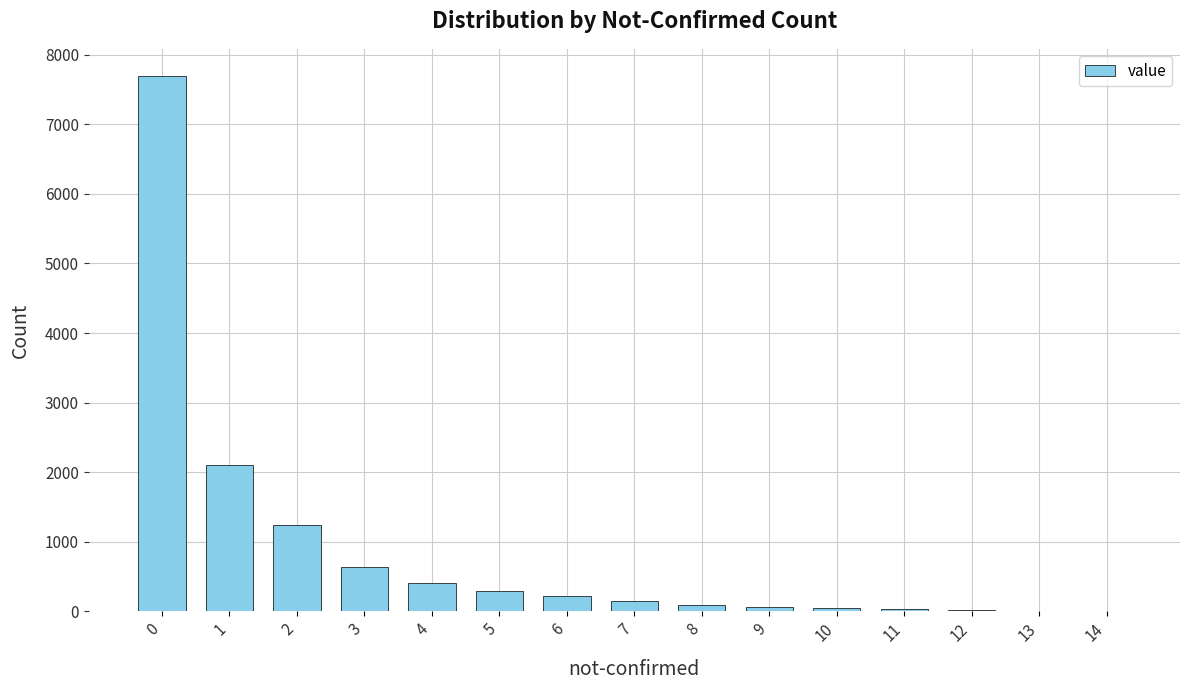

What is the sum of the values at 13 and 0?

7711